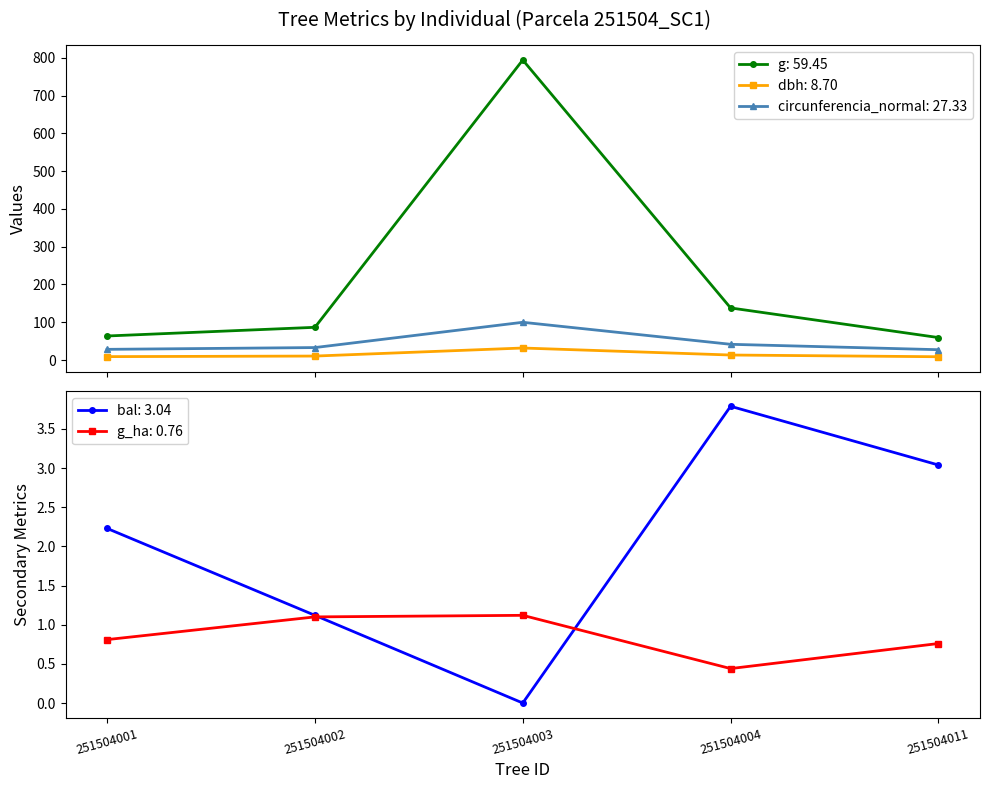

What are all the series names shown in the legend?

dbh, g, bal, g_ha, circunferencia_normal